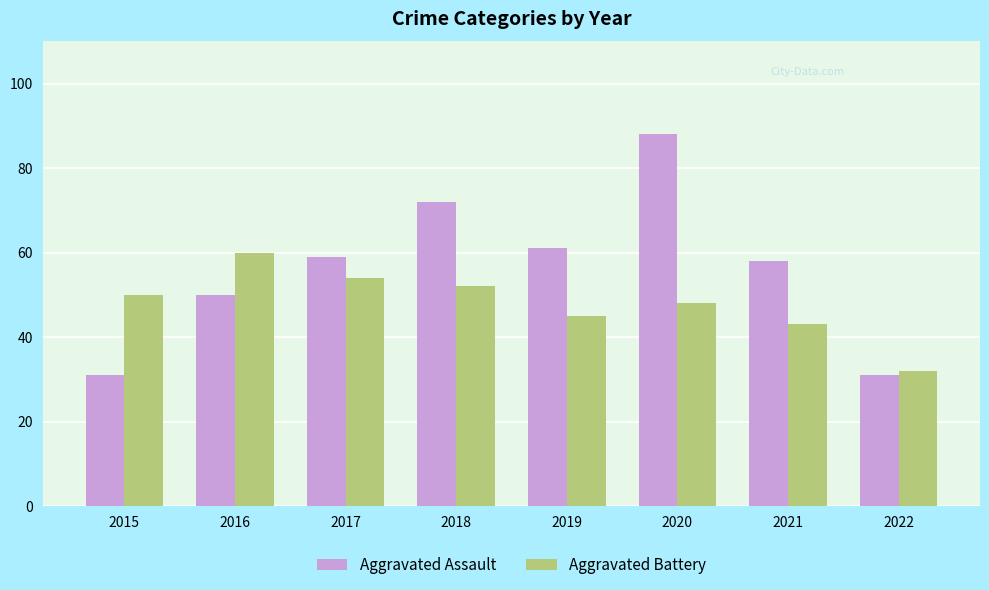

Is the value of Aggravated Assault at 2021 greater than the value of Aggravated Battery at 2021?

Yes